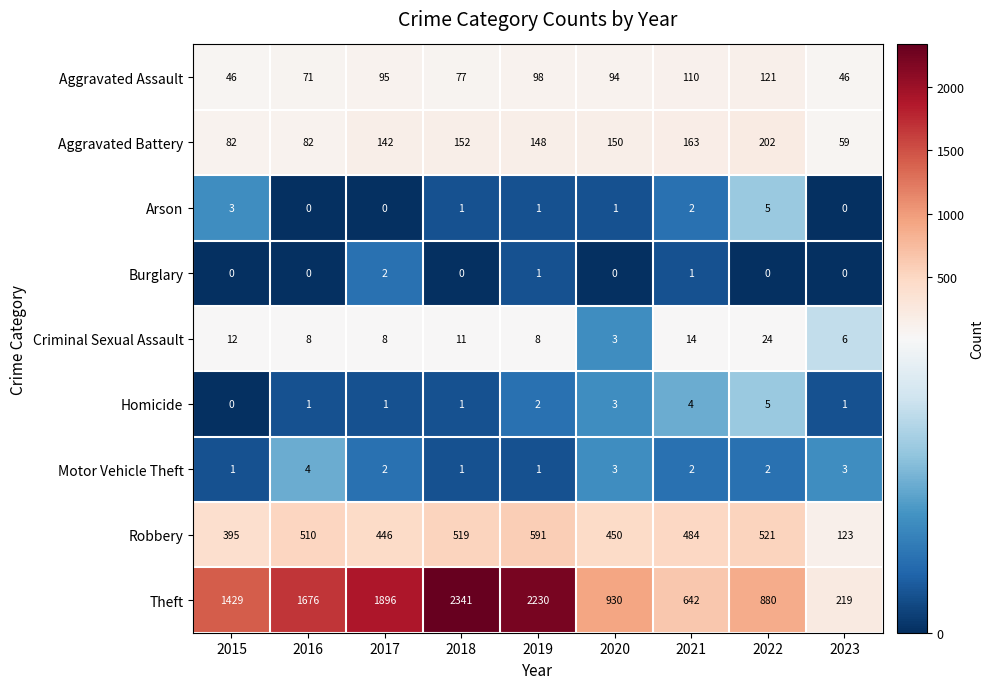

Between 2020 and 2022, which series saw the biggest shift?

Robbery